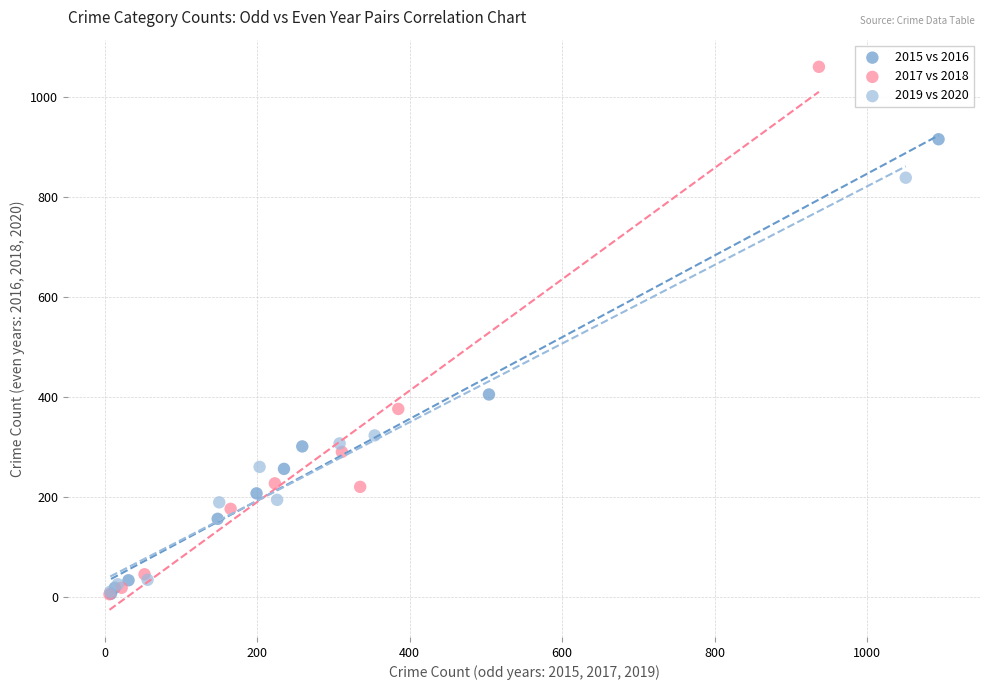

What are all the series names shown in the legend?

2015 vs 2016, 2017 vs 2018, 2019 vs 2020